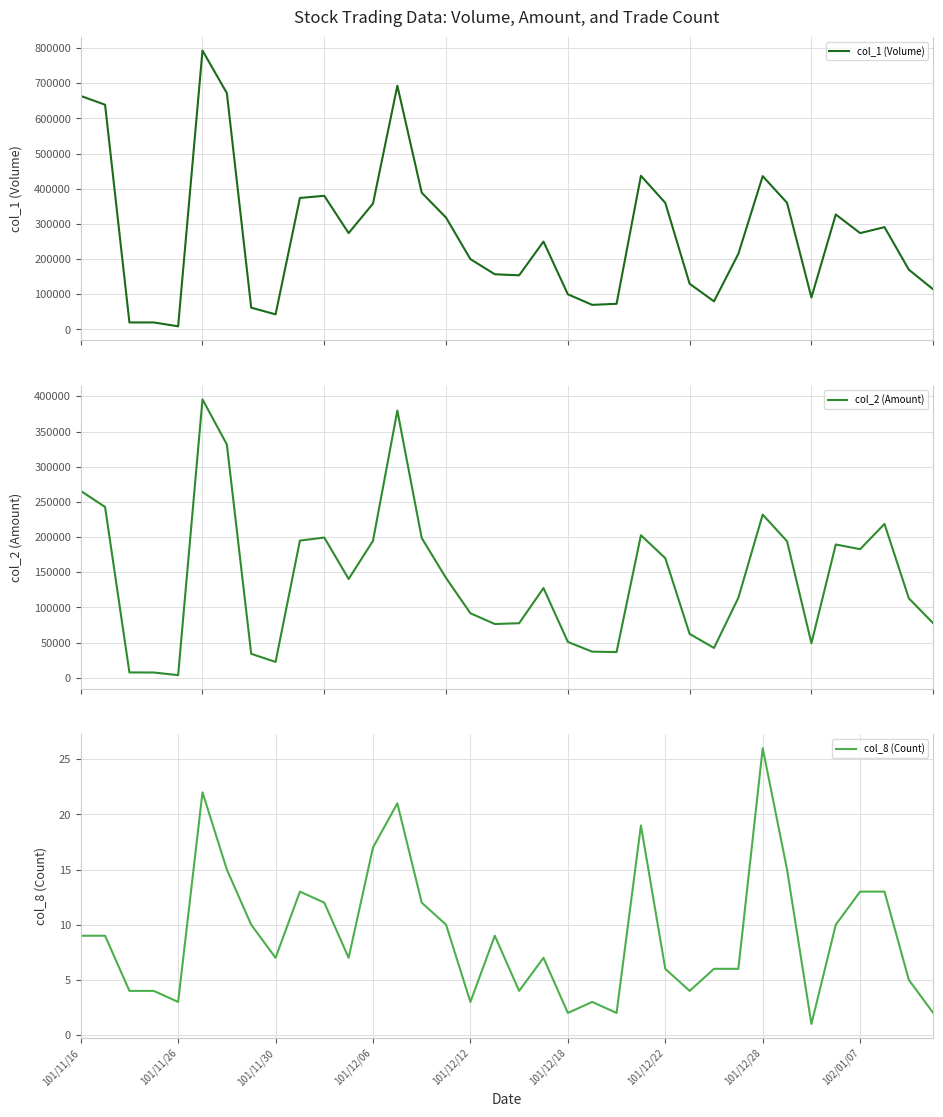

The value of col_8 (Count) at 101/12/28 is 17. True or false?

False